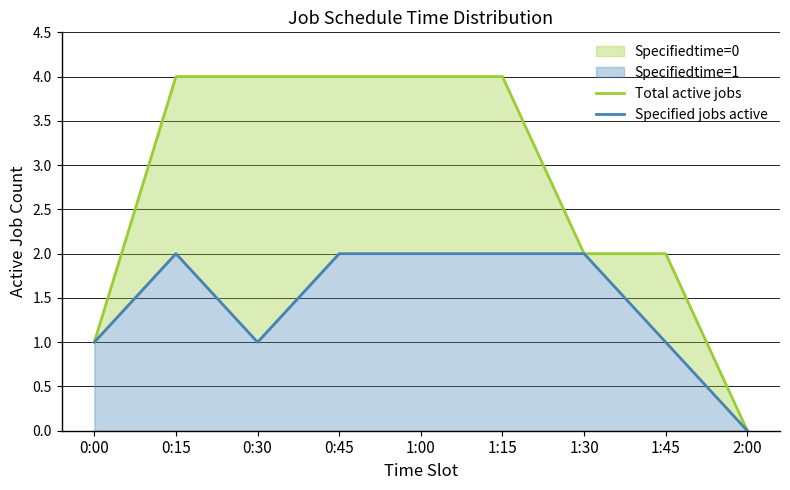

What is the difference between the maximum and minimum values in the Total active jobs series?

4